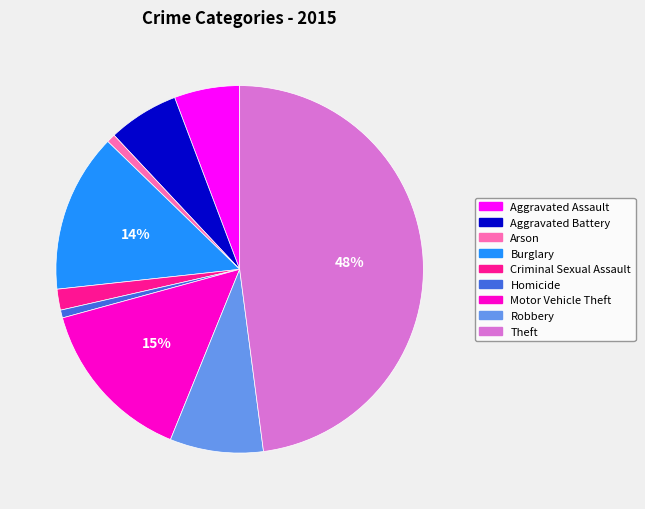

Which category has the biggest portion of the pie?

Theft